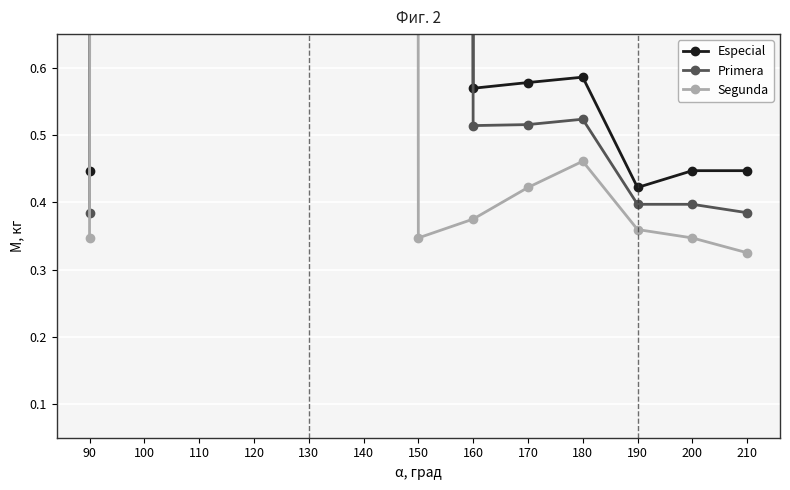

In Especial, how many points are lower than both neighbors (excluding endpoints)?

4